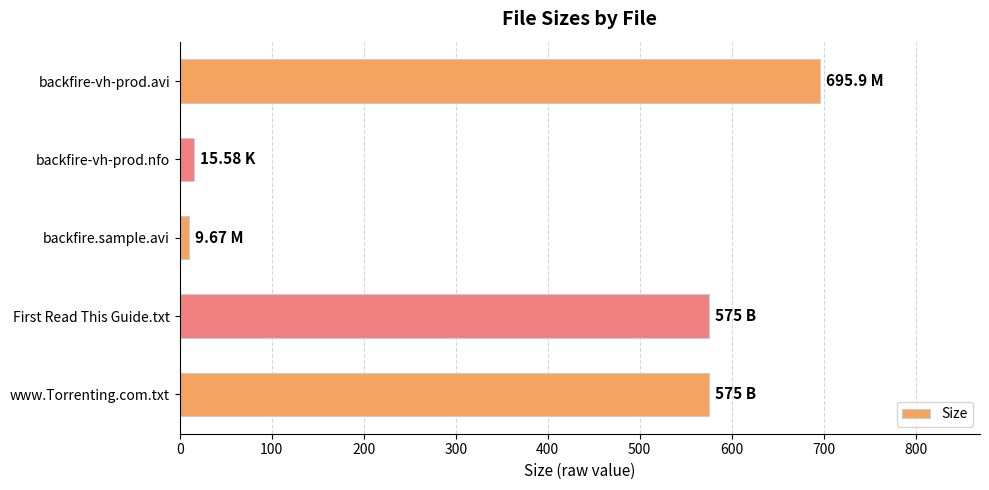

What is the label of the 1st bar from the bottom?

www.Torrenting.com.txt